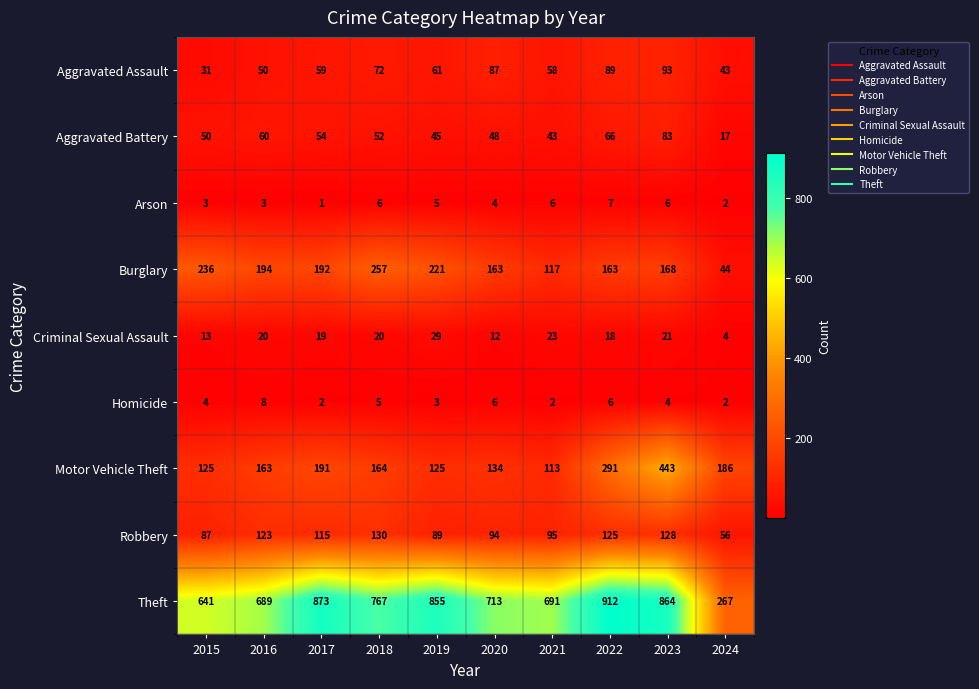

Which series has the widest spread of values?

Theft